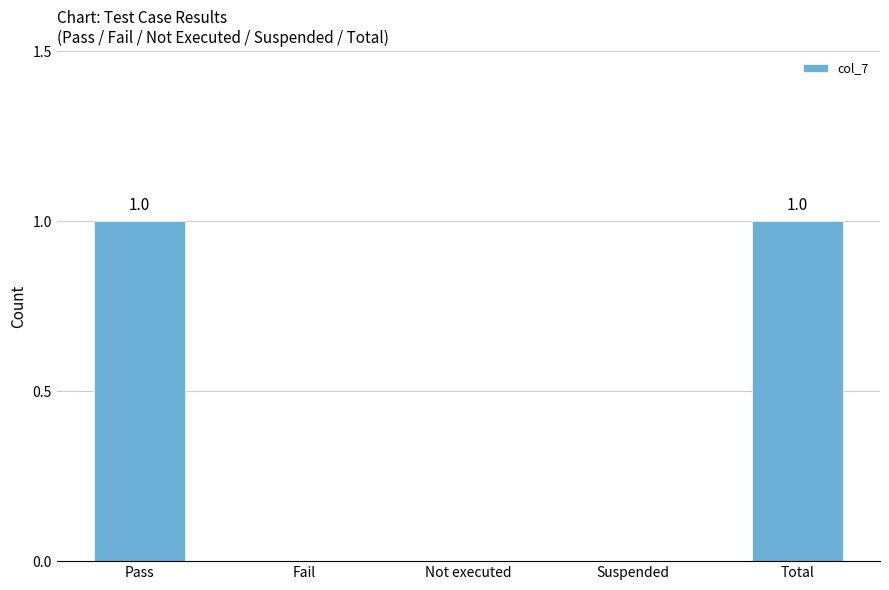

The chart shows a value of 0 at Suspended. True or false?

True